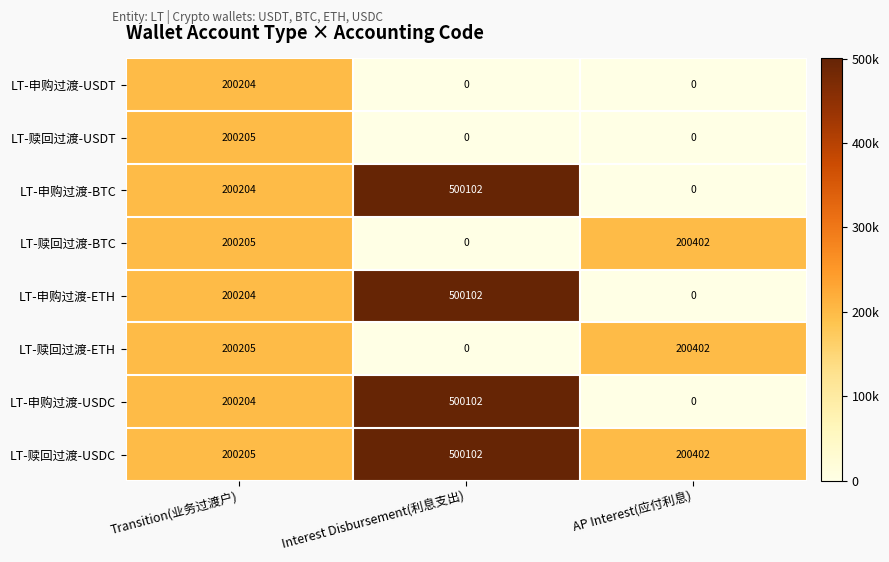

Which series changed the most between Transition(业务过渡户) and AP Interest(应付利息)?

LT-赎回过渡-USDT